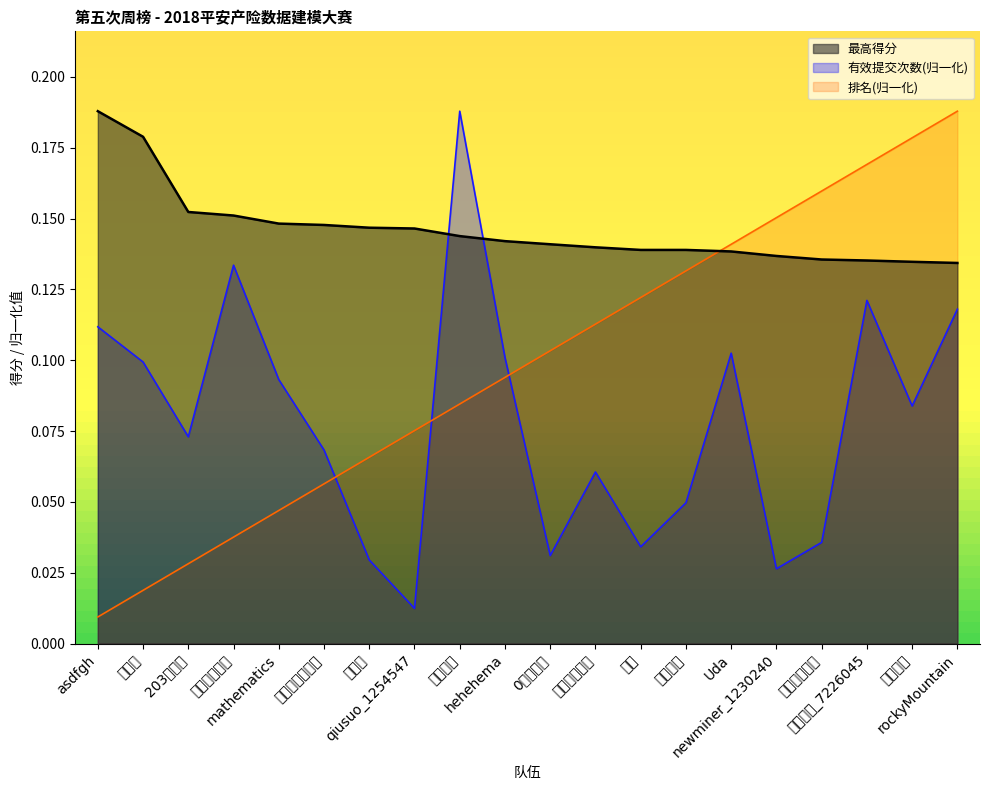

Reading right to left, what are all the values shown in this chart?

最高得分: rockyMountain=0.1	不死菜鸟=0.1	幸运之骷_7226045=0.1	先定个小目标=0.1	newminer_1230240=0.1	Uda=0.1	普通学生=0.1	森神=0.1	顺风浪逆风投=0.1	0冲豹子头=0.1	hehehema=0.1	安全驾驶=0.1	qiusuo_1254547=0.1	你猜猜=0.1	四舍五入一个亿=0.1	mathematics=0.1	大黑山程序猿=0.2	203铁鸡霸=0.2	神算子=0.2	asdfgh=0.2
有效提交次数: rockyMountain=0.1	不死菜鸟=0.1	幸运之骷_7226045=0.1	先定个小目标=0.0	newminer_1230240=0.0	Uda=0.1	普通学生=0.0	森神=0.0	顺风浪逆风投=0.1	0冲豹子头=0.0	hehehema=0.1	安全驾驶=0.2	qiusuo_1254547=0.0	你猜猜=0.0	四舍五入一个亿=0.1	mathematics=0.1	大黑山程序猿=0.1	203铁鸡霸=0.1	神算子=0.1	asdfgh=0.1
排名: rockyMountain=0.2	不死菜鸟=0.2	幸运之骷_7226045=0.2	先定个小目标=0.2	newminer_1230240=0.2	Uda=0.1	普通学生=0.1	森神=0.1	顺风浪逆风投=0.1	0冲豹子头=0.1	hehehema=0.1	安全驾驶=0.1	qiusuo_1254547=0.1	你猜猜=0.1	四舍五入一个亿=0.1	mathematics=0.0	大黑山程序猿=0.0	203铁鸡霸=0.0	神算子=0.0	asdfgh=0.0